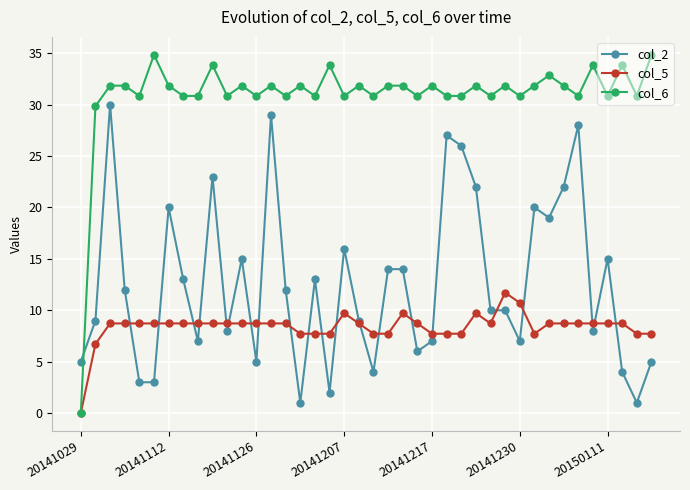

What are all the series names shown in the legend?

col_2, col_5, col_6